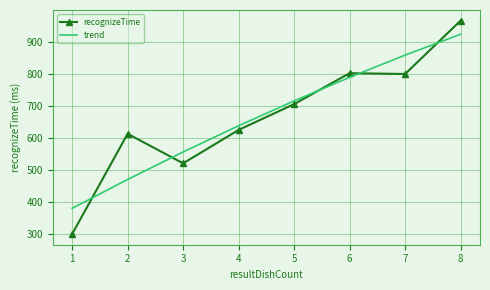

True or false: recognizeTime and trend cross at least once.

True